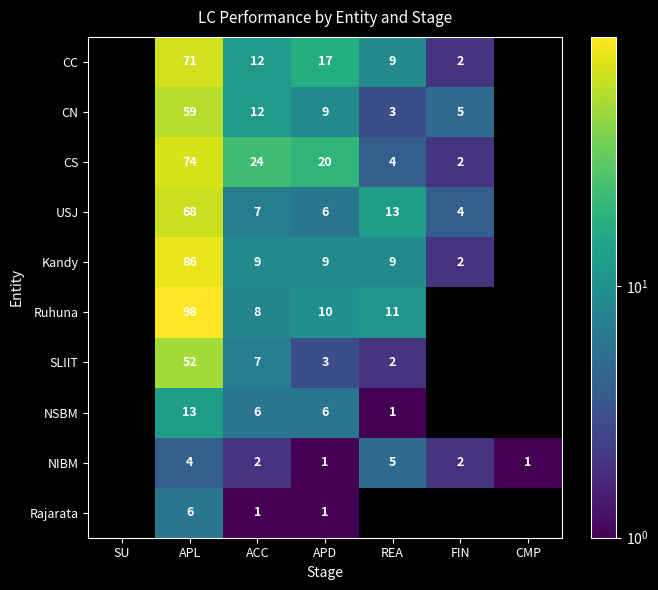

What is the minimum value shown in the chart?

1.0